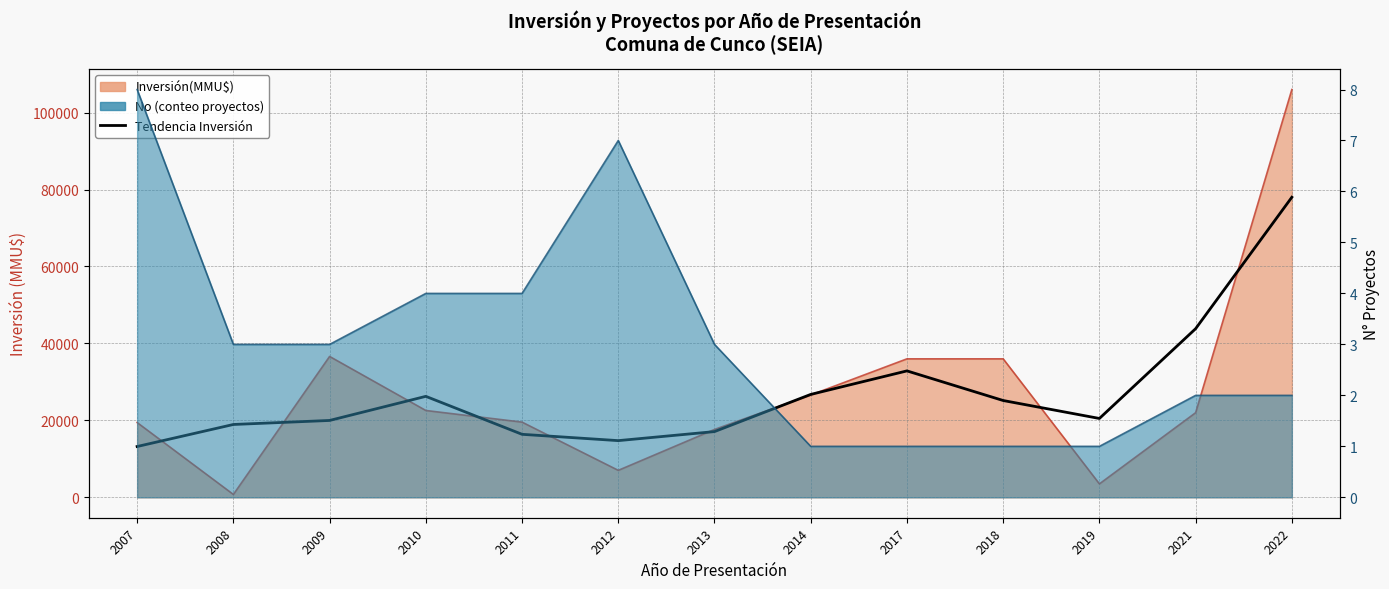

The value at 2008 is 18937. True or false?

True